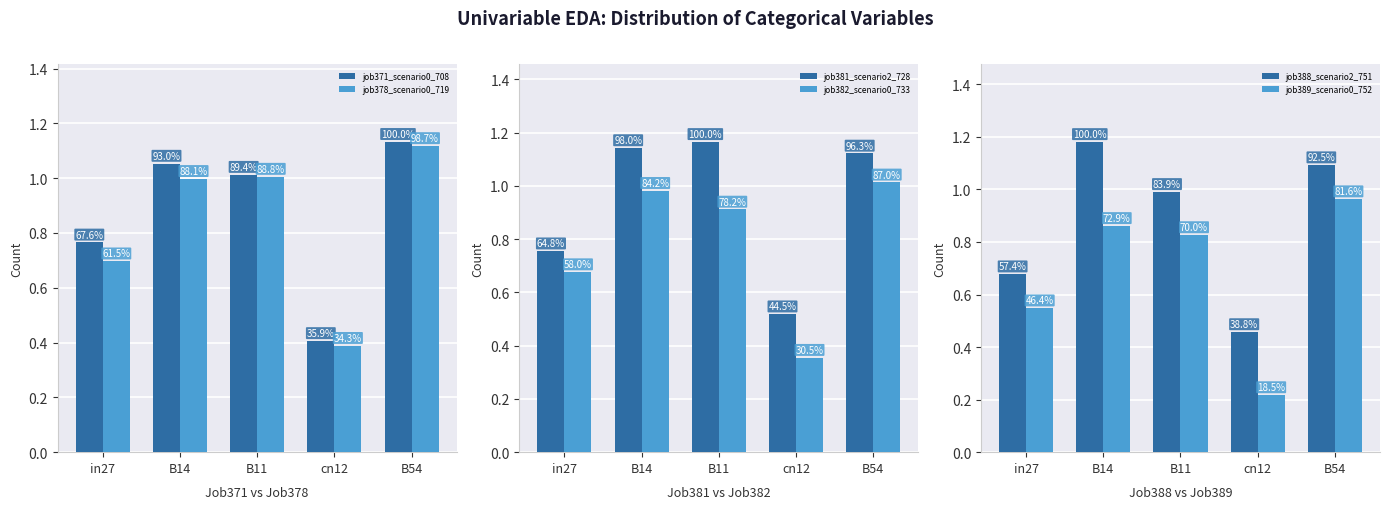

The job382_scenario0_733 series shows 0.6 at cn12. True or false?

False